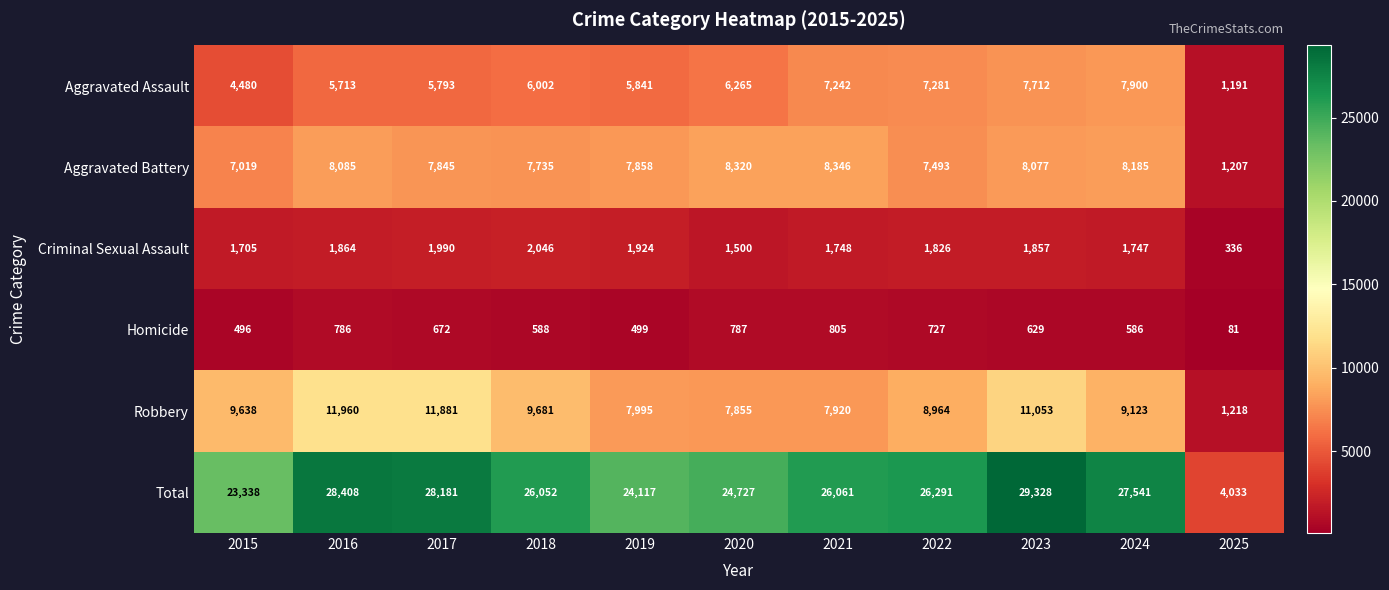

What is the sum of all Aggravated Assault values?

65420